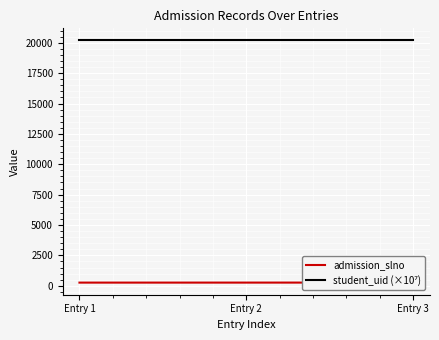

What is the difference between the highest and lowest values at Entry 2?

19930.1